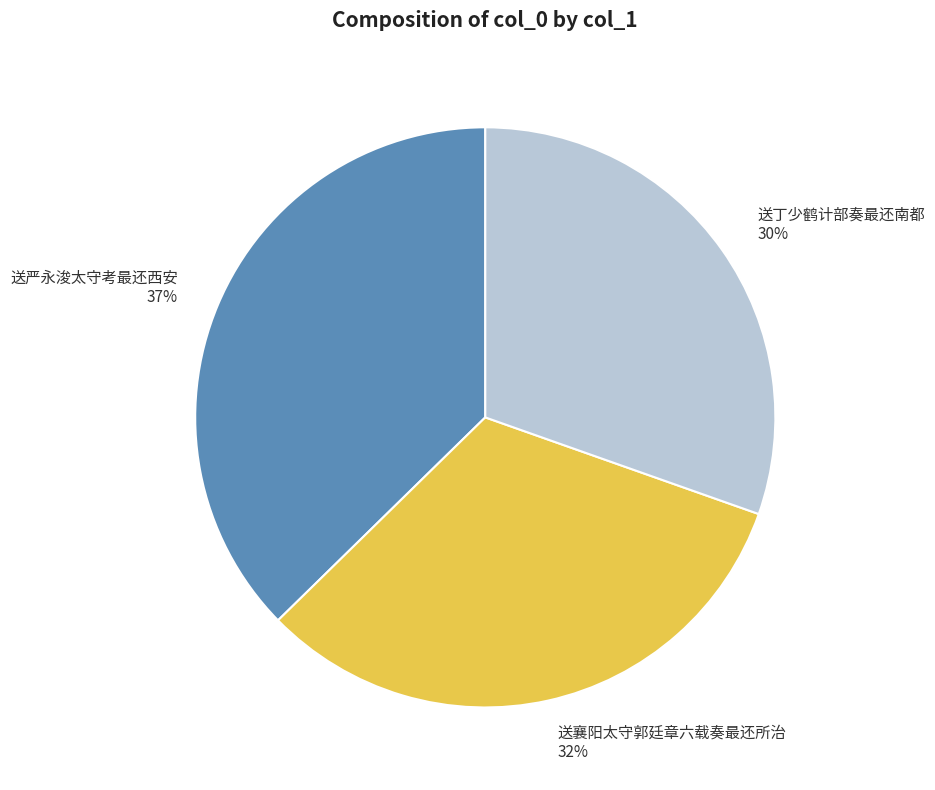

Does any single category account for the majority?

No